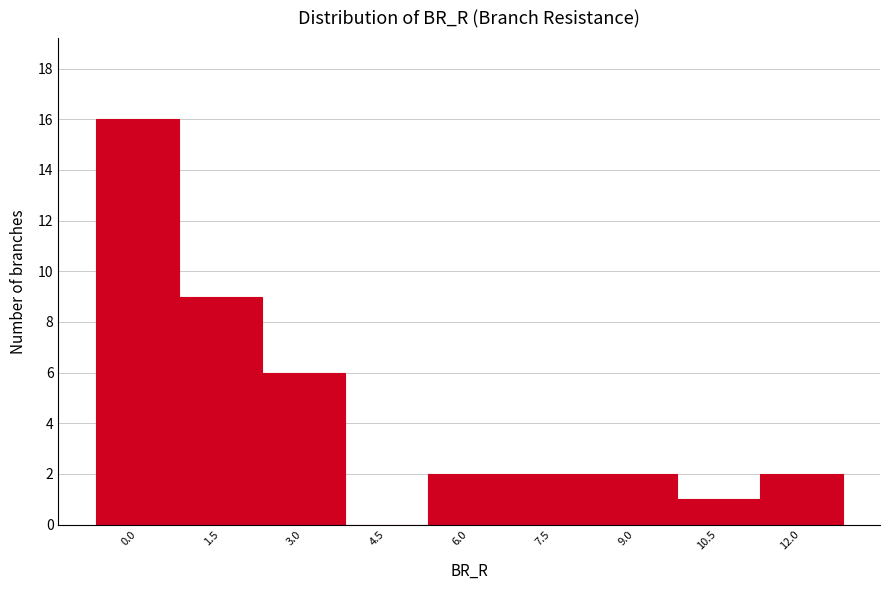

Reading left to right, list all the values displayed in this chart.

0.0=16	1.5=9	3.0=6	4.5=0	6.0=2	7.5=2	9.0=2	10.5=1	12.0=2